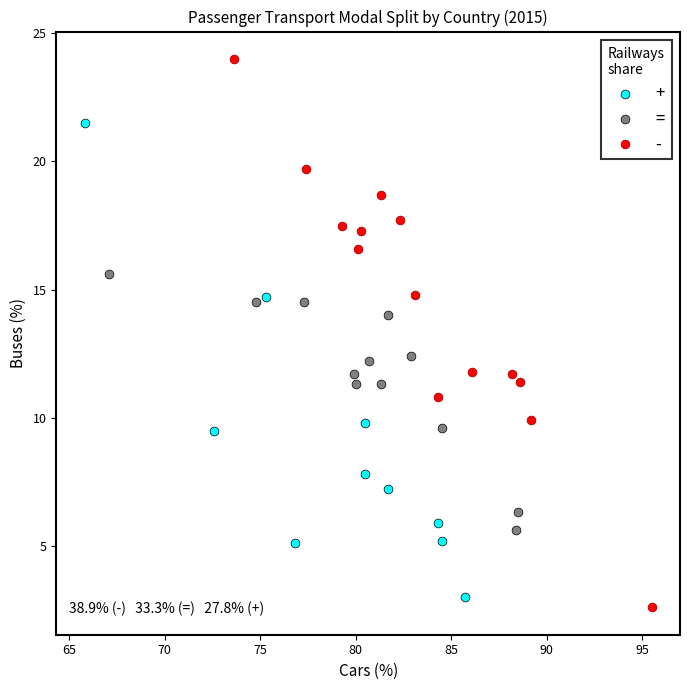

Which series has the widest spread of Y values?

-